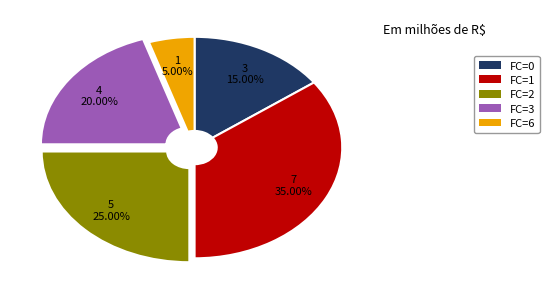

Is there any slice that represents more than half of the pie?

No